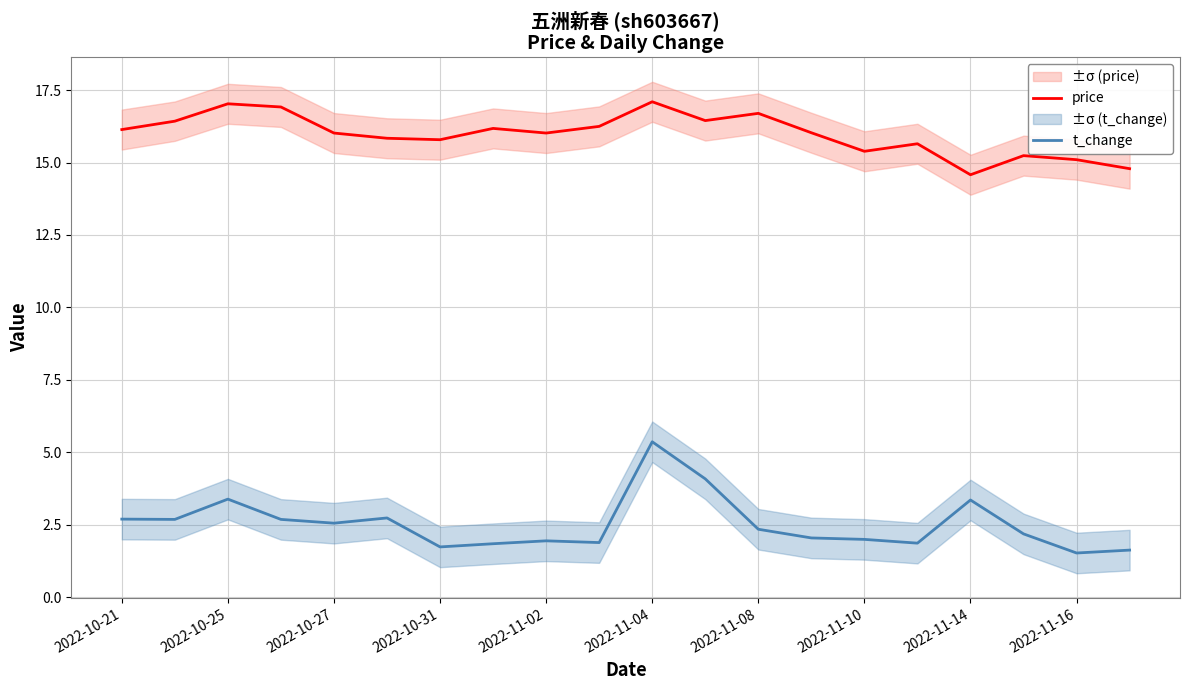

The t_change series shows 1.7 at 2022-10-31. True or false?

True